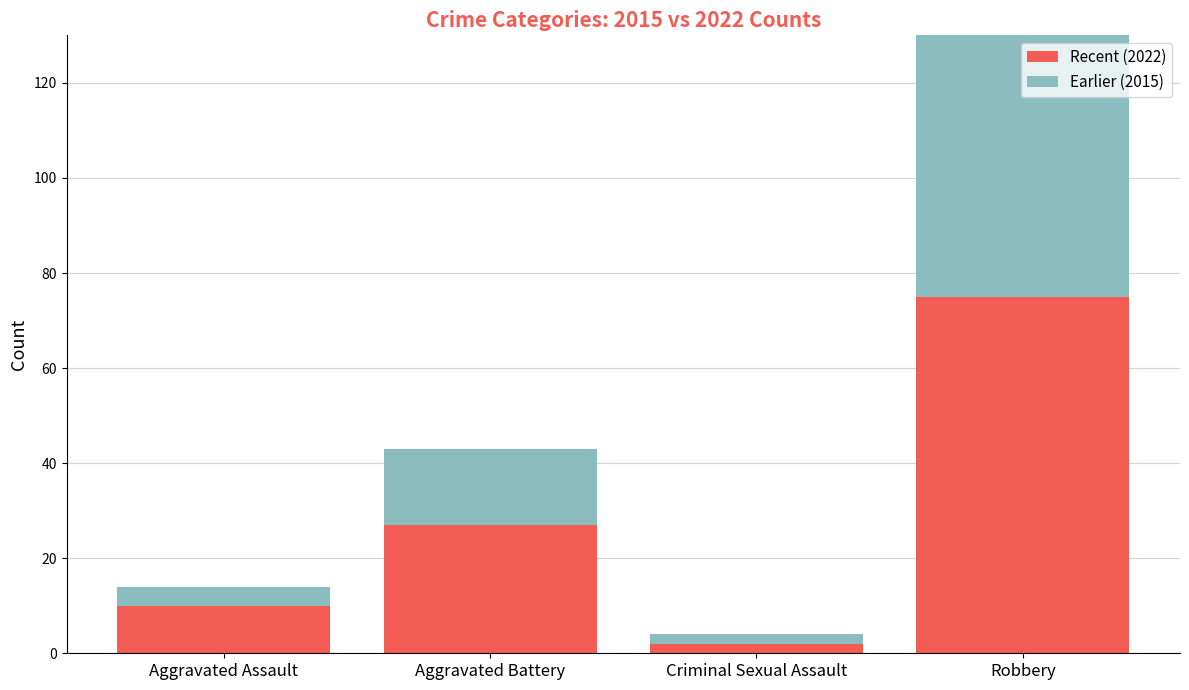

What is the difference between the highest and lowest values at Aggravated Assault?

6